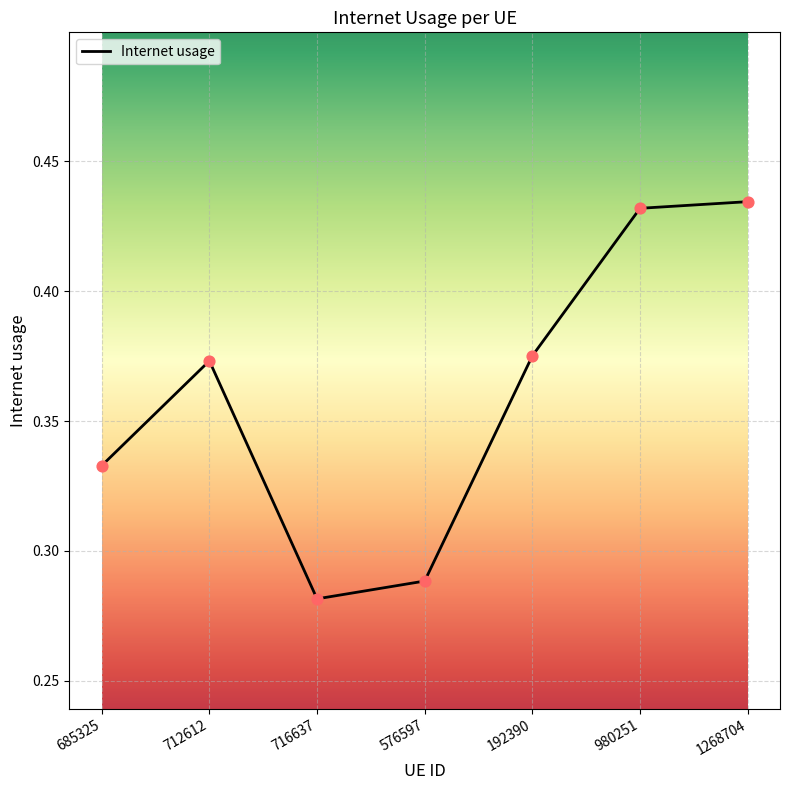

What is the change in value from 576597 to 192390?

+0.1